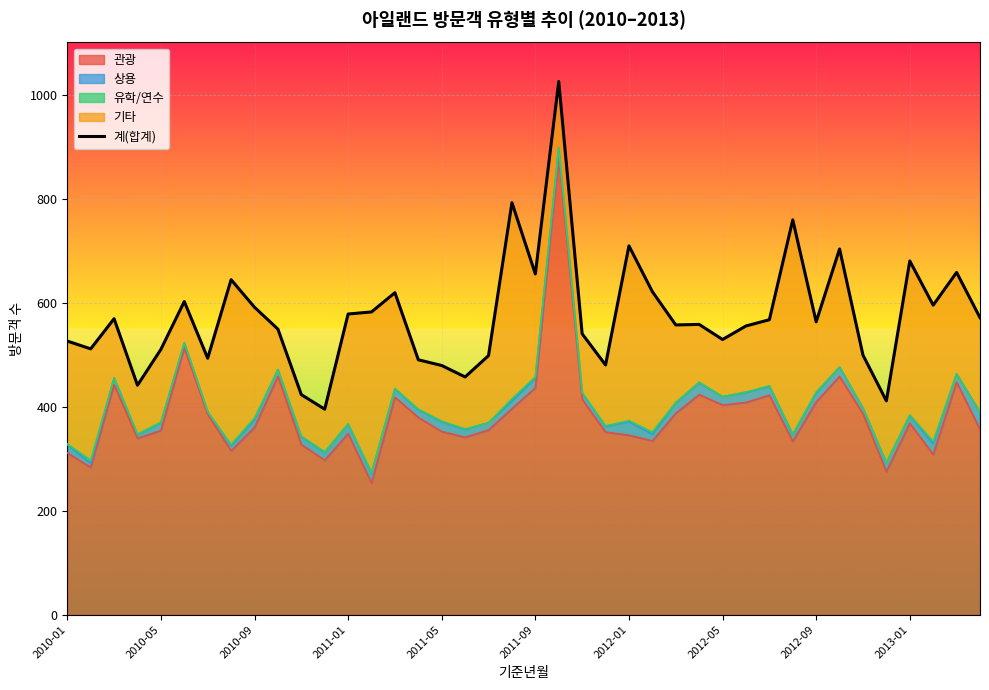

What is the sum of all values?

22984